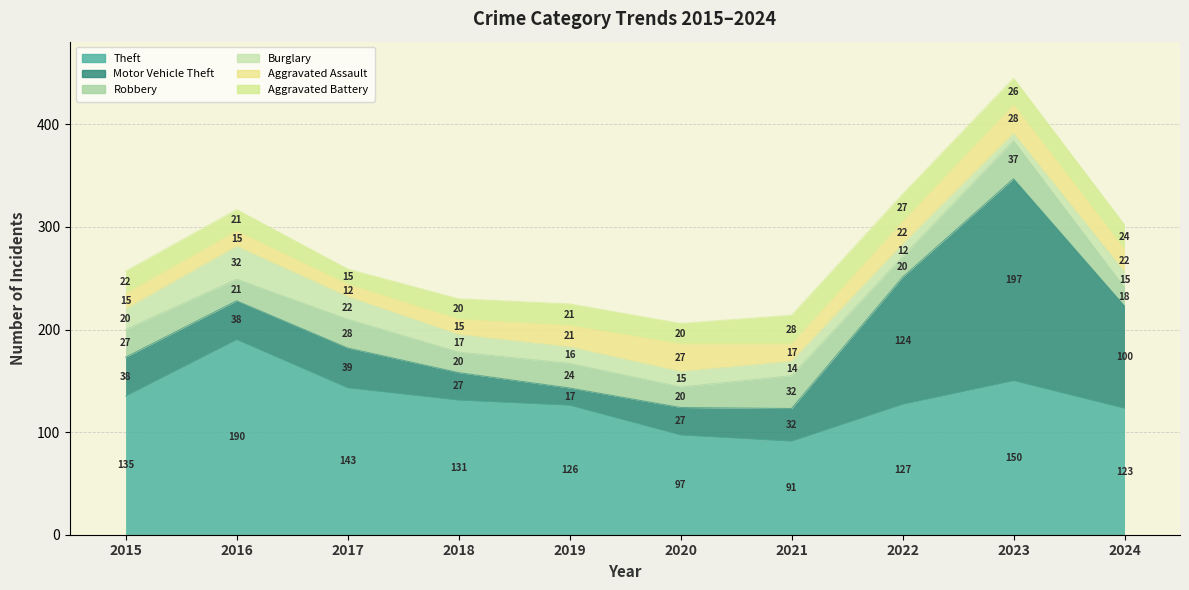

List the series in order of their peak value, highest first.

Motor Vehicle Theft, Theft, Robbery, Burglary, Aggravated Assault, Aggravated Battery